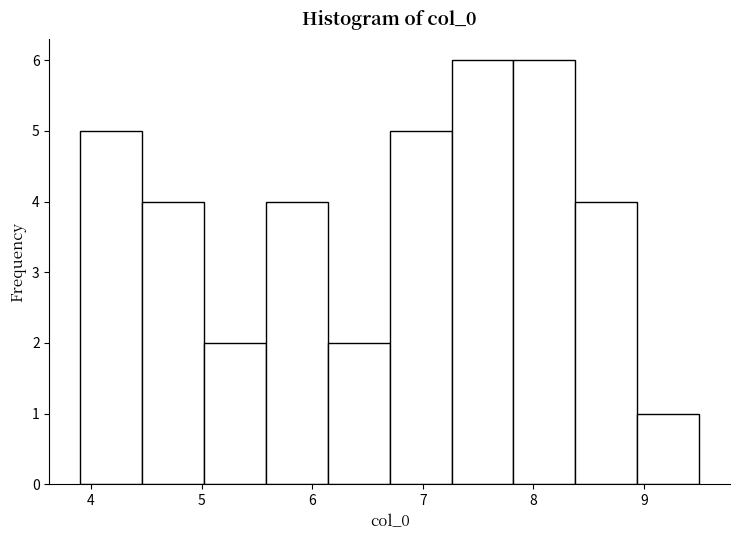

Reading left to right, transcribe this chart: for each bar, give the range it covers on the x-axis and its height. Neither the bar edges nor the heights are printed on the chart, so give them approximately, as read against the axes.

3.9 to 4.5: 5
4.5 to 5.0: 4
5.0 to 5.6: 2
5.6 to 6.1: 4
6.1 to 6.7: 2
6.7 to 7.3: 5
7.3 to 7.8: 6
7.8 to 8.4: 6
8.4 to 8.9: 4
8.9 to 9.5: 1